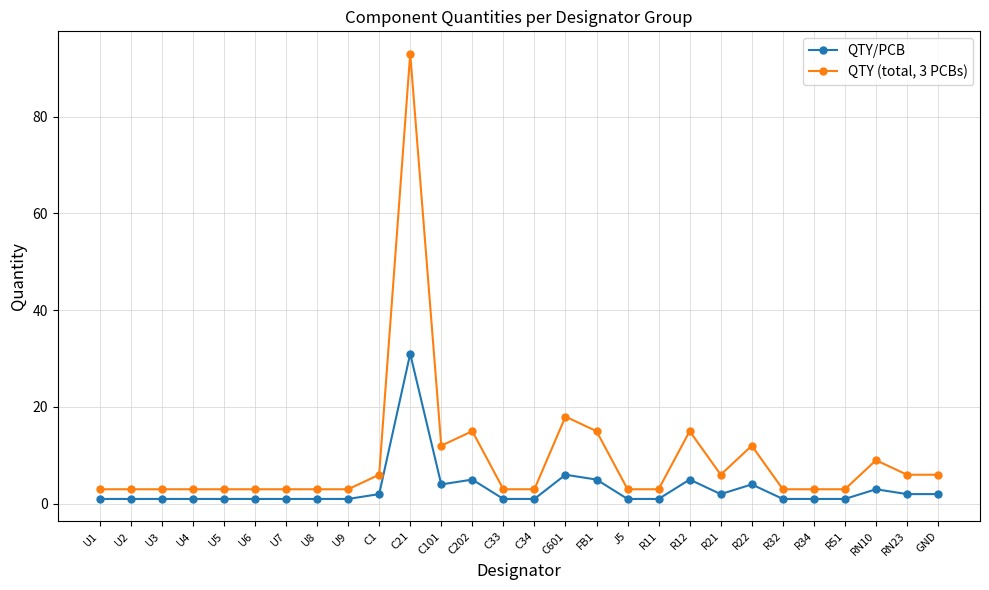

What is the label of the 1st point from the left?

U1